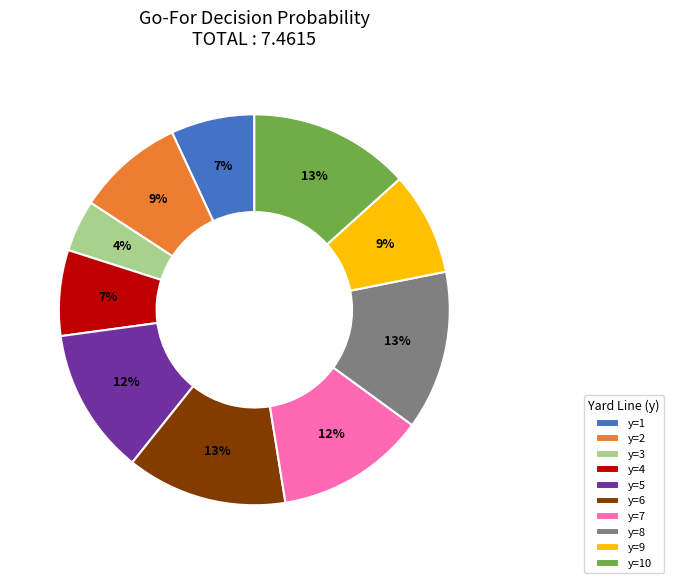

Combined, do y=7 and y=3 account for over 50%?

No